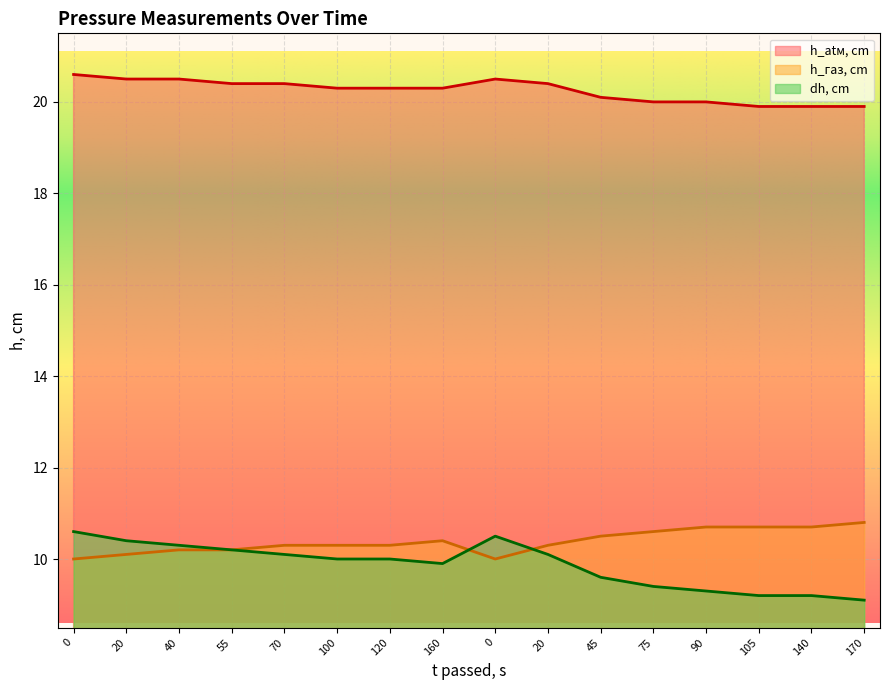

What is the greatest value displayed?

20.6